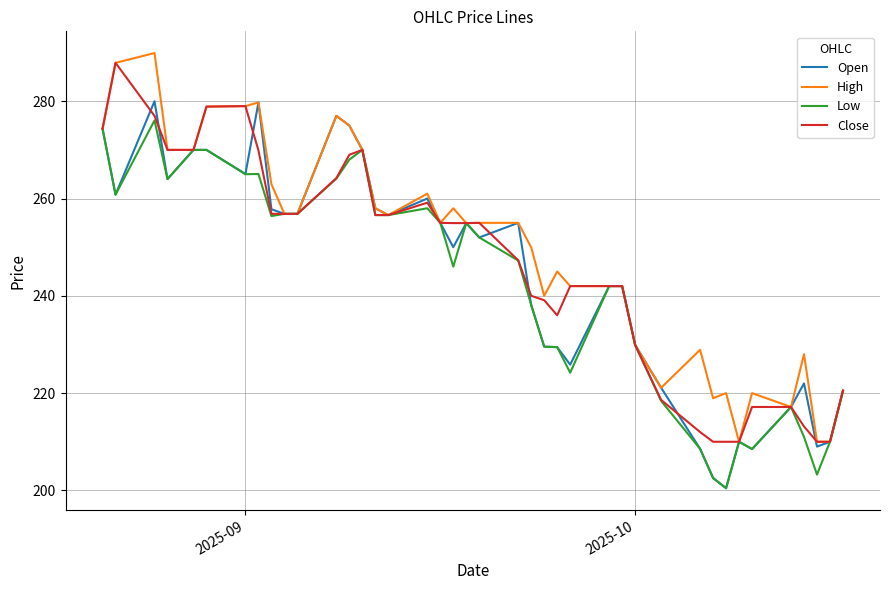

What is the highest value of the High series?

289.9